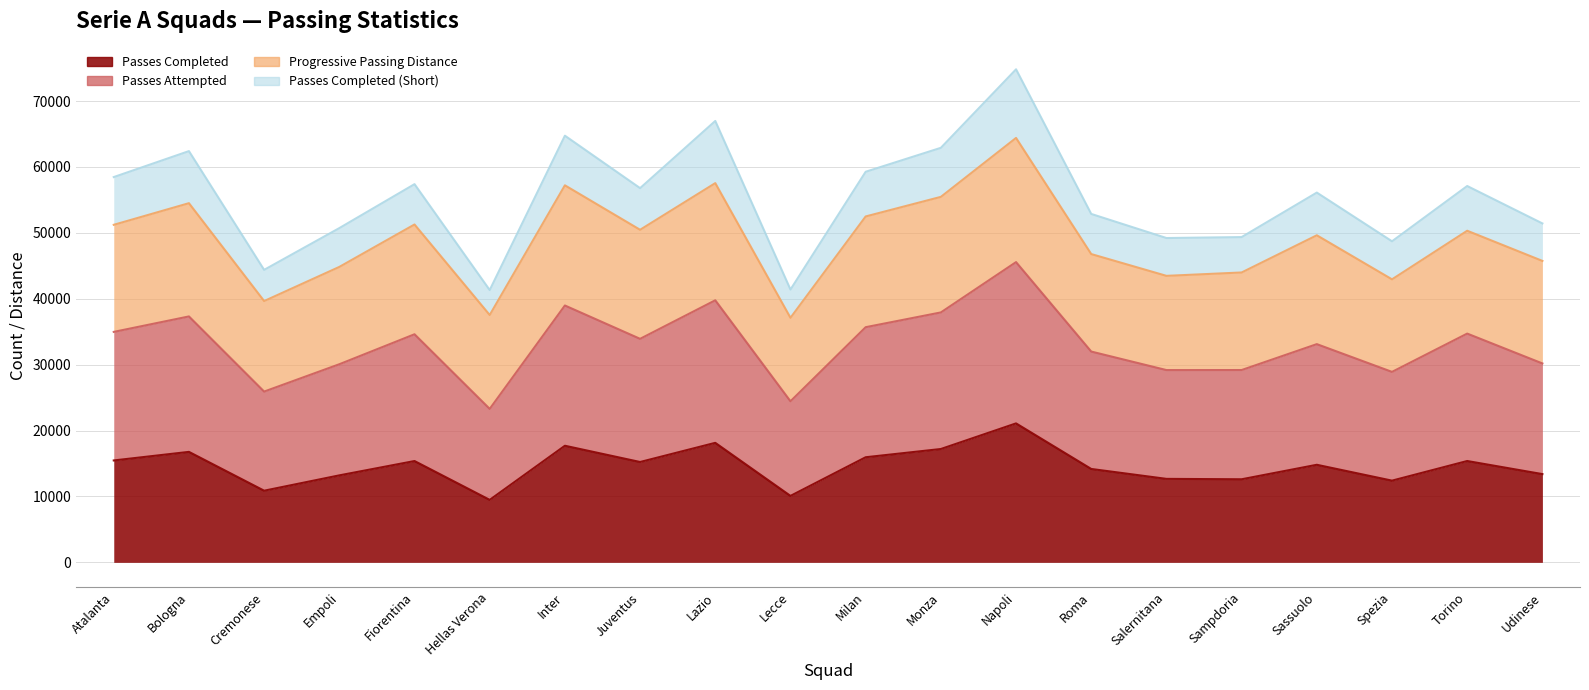

At which label does Passes Completed first exceed 15226?

Atalanta